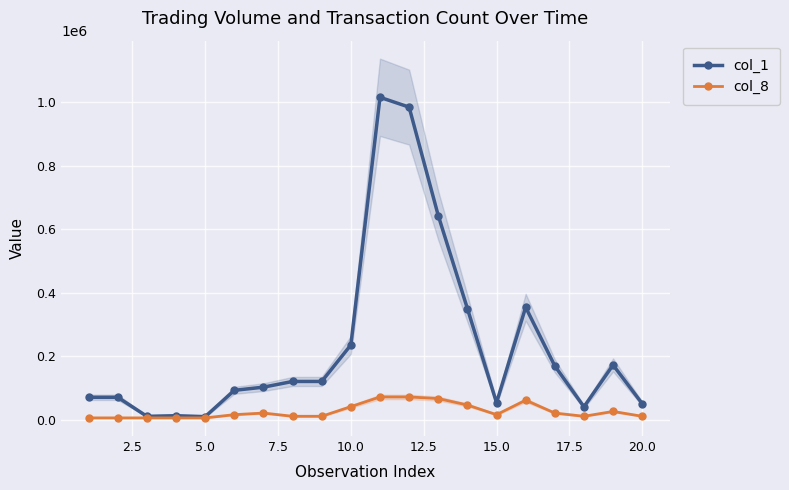

True or false: col_1 has more than 2 points higher than both neighbors.

True